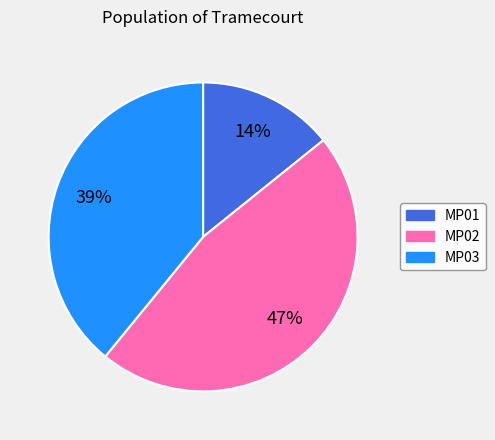

Is MP01 the majority of the pie?

No